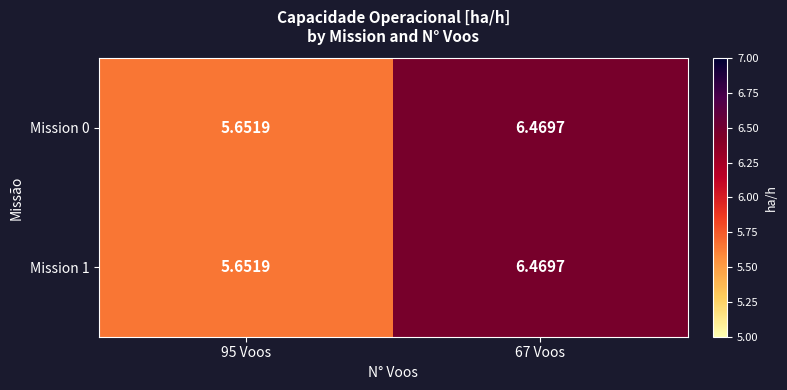

How many values in the Mission 0 series exceed 6?

1